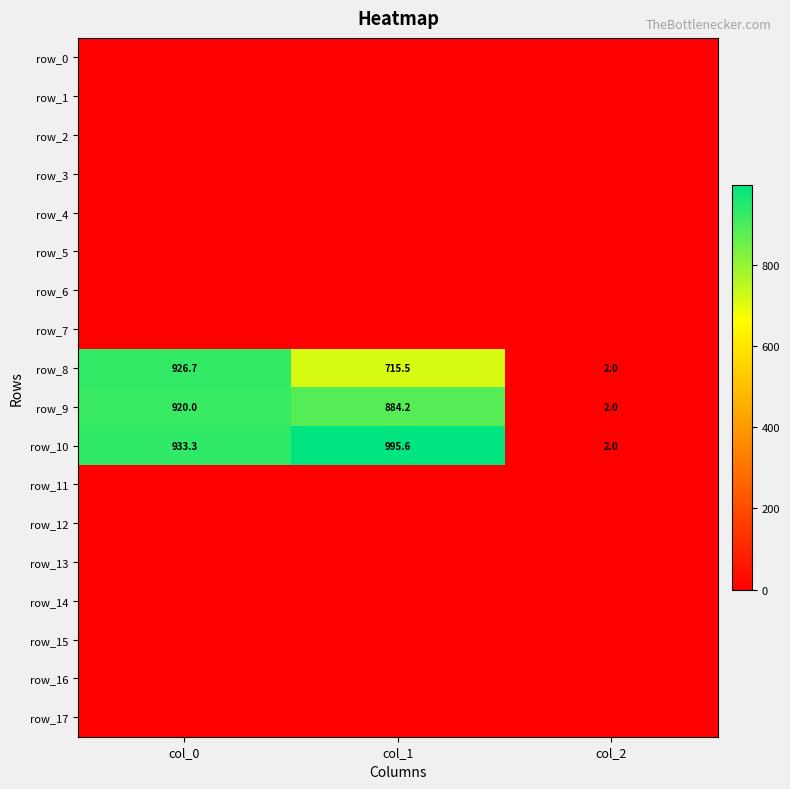

Is the value of row_3 at col_2 greater than the value of row_10 at col_2?

No